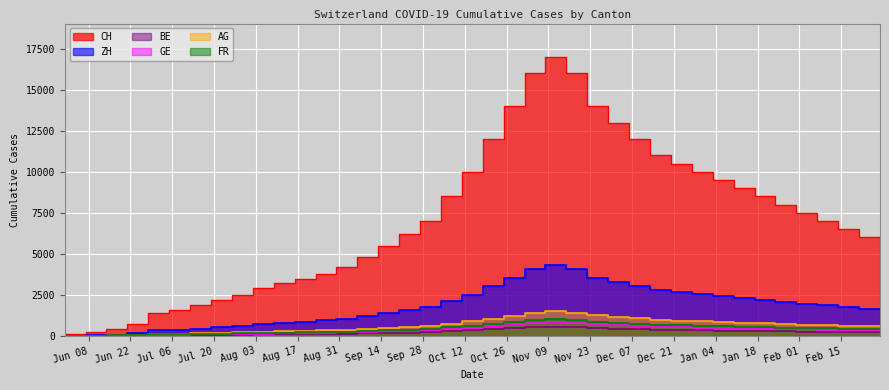

True or false: ZH and GE cross at least once.

False